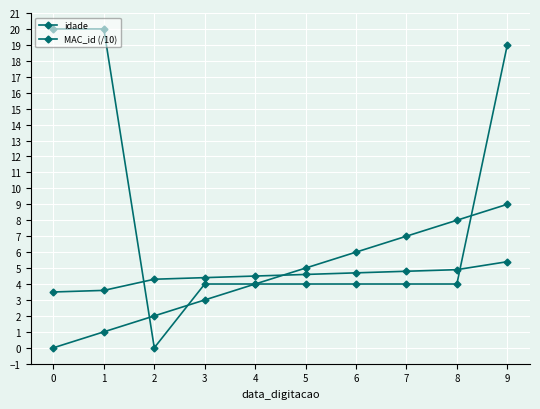

Which series has the largest range (max minus min)?

idade